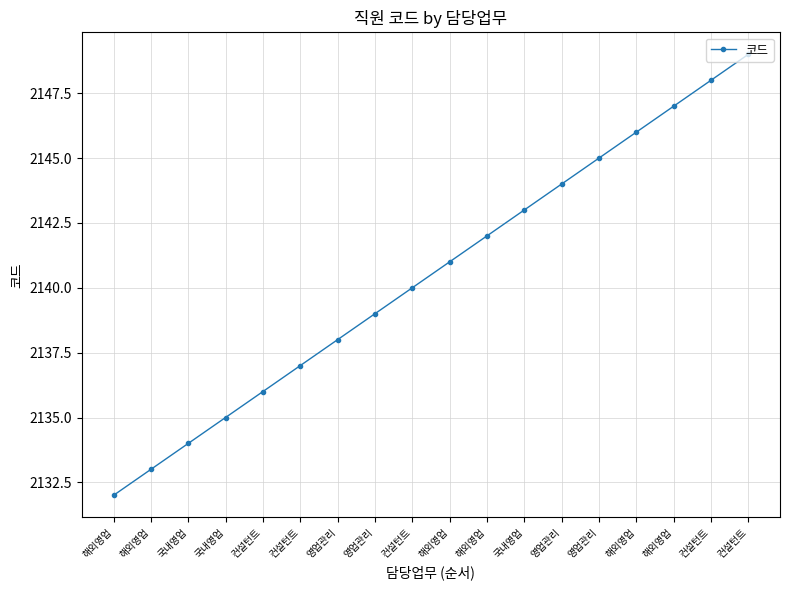

How many values are below 2141?

9